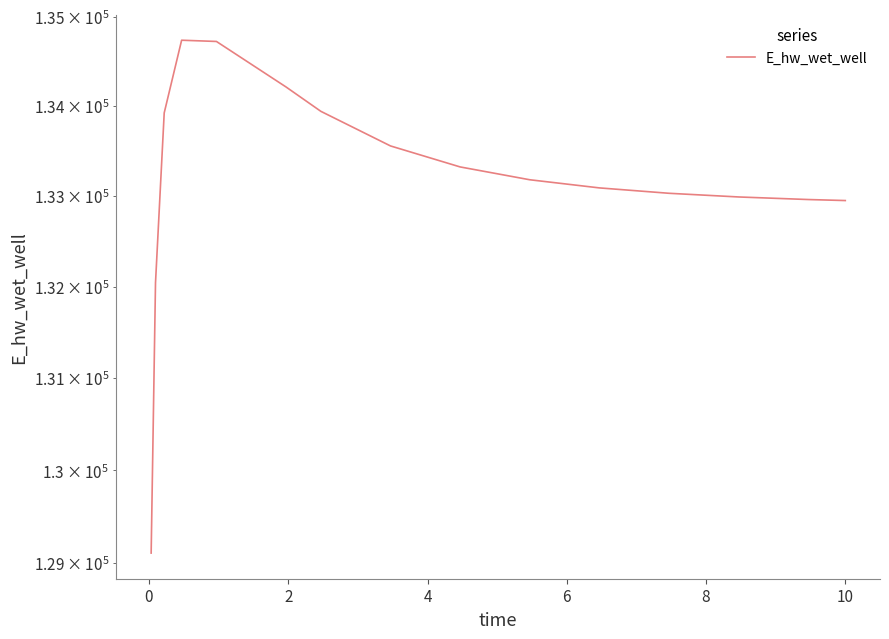

What is the sum of all values?

1997769.2